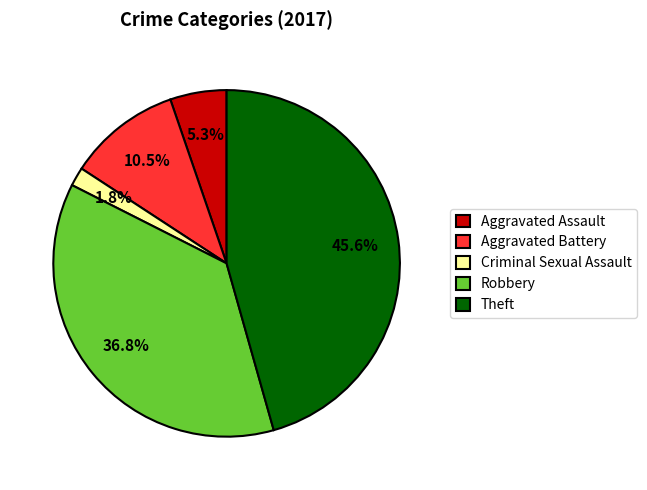

To the nearest percent, what is the difference between the largest and smallest slice percentages?

44%